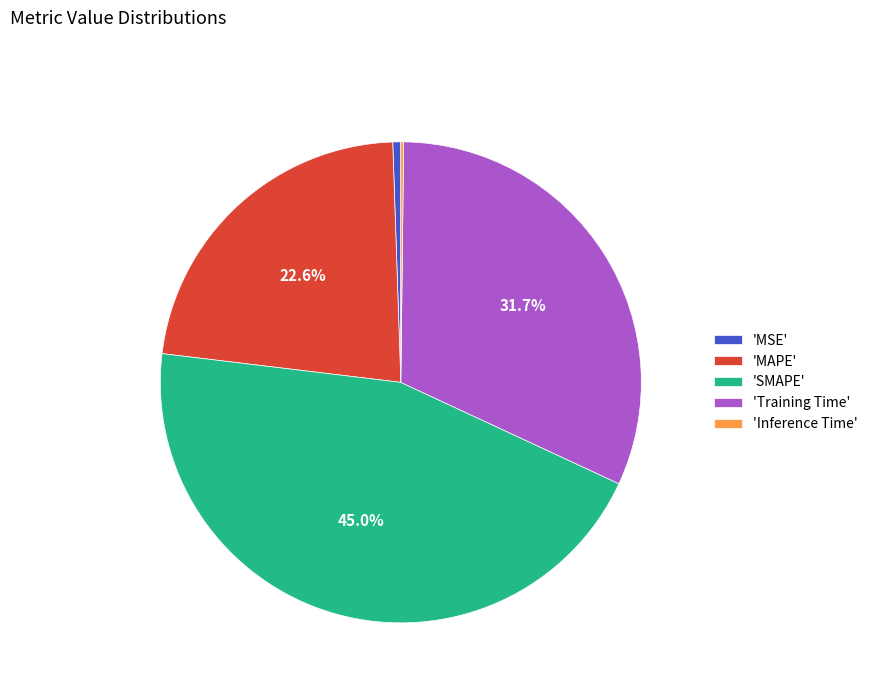

Which slice is the largest?

'SMAPE'